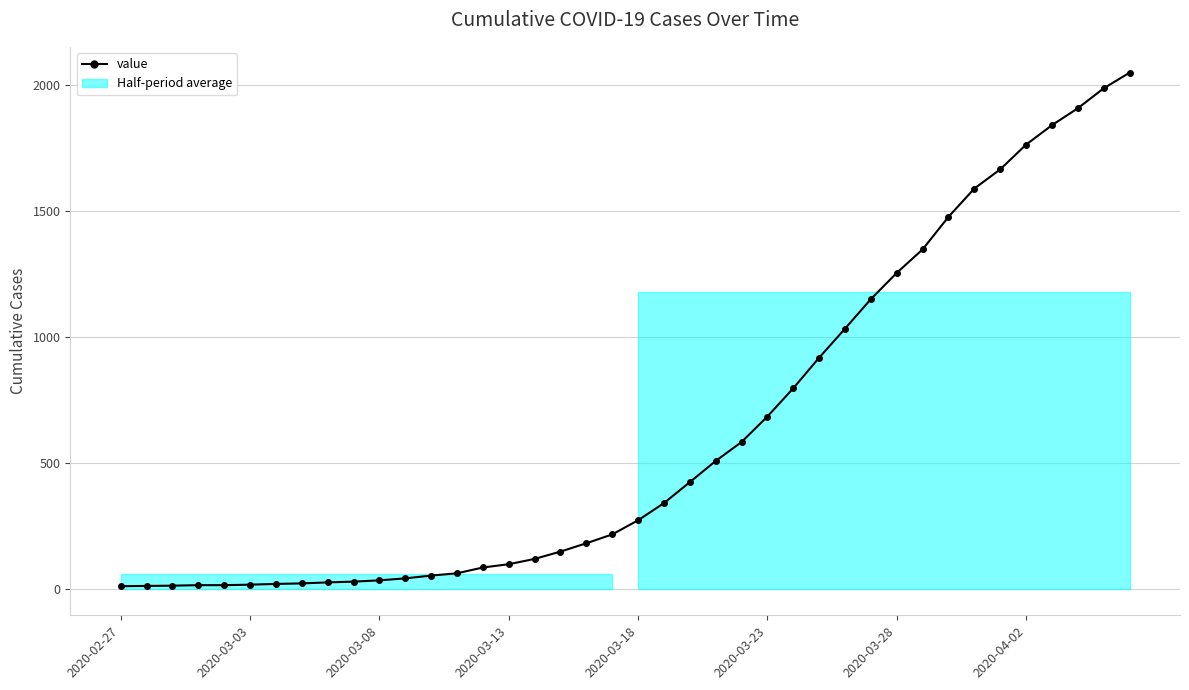

Does the chart display data point markers on the line(s)?

Yes